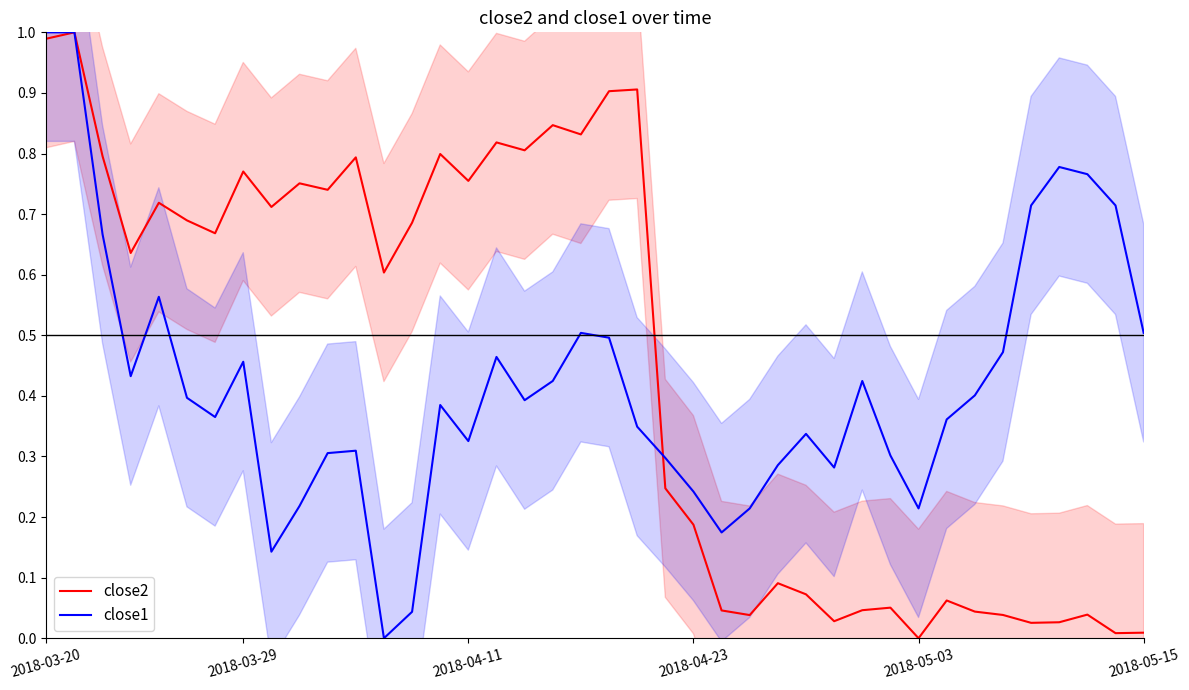

Which series has the widest spread of values?

close2